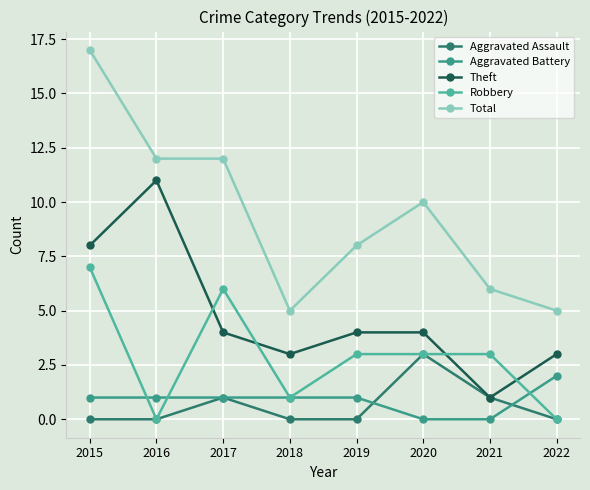

True or false: Robbery has more than 1 interior local peaks.

False